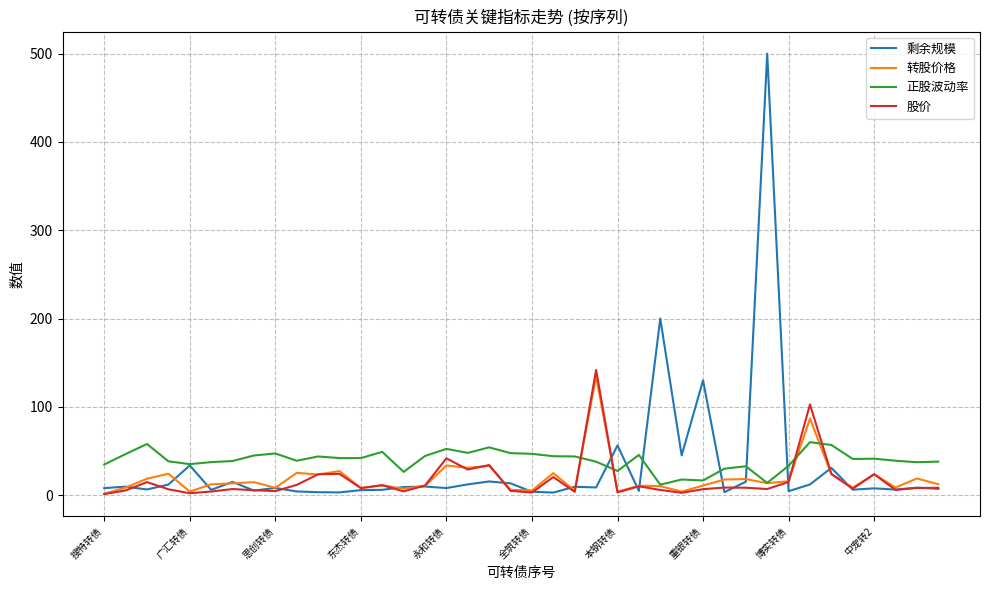

In 股价, how many points are lower than both neighbors (excluding endpoints)?

12